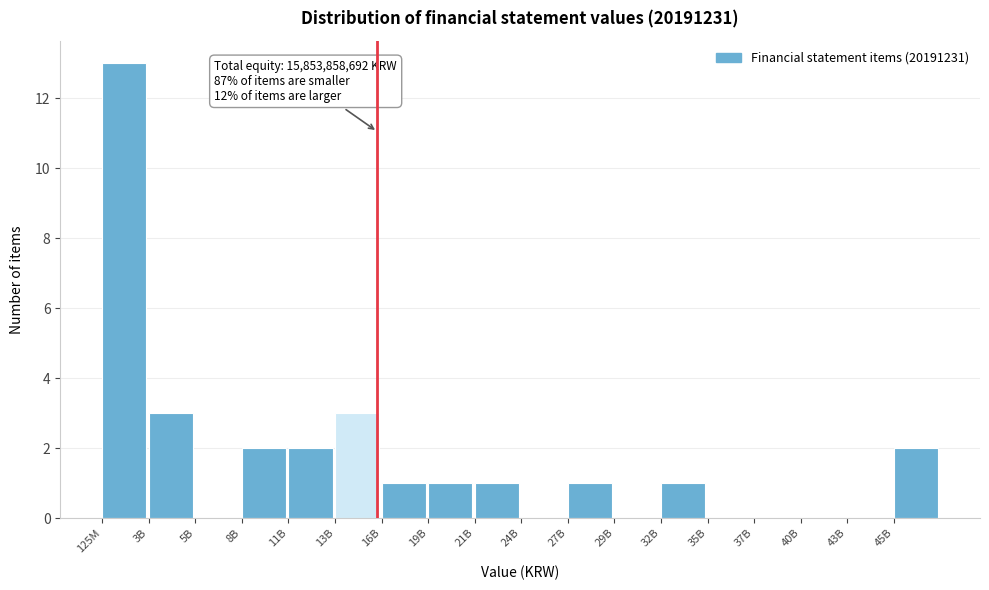

Reading left to right, what are all the values shown in this chart?

125M=13	3B=3	5B=0	8B=2	11B=2	13B=3	16B=1	19B=1	21B=1	24B=0	27B=1	29B=0	32B=1	35B=0	37B=0	40B=0	43B=0	45B=2